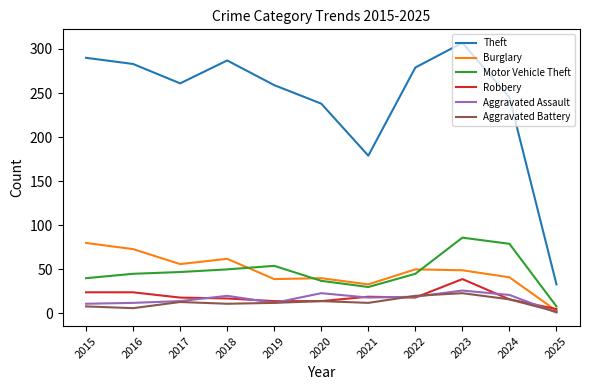

Where is Theft nearest to the value 170?

2021